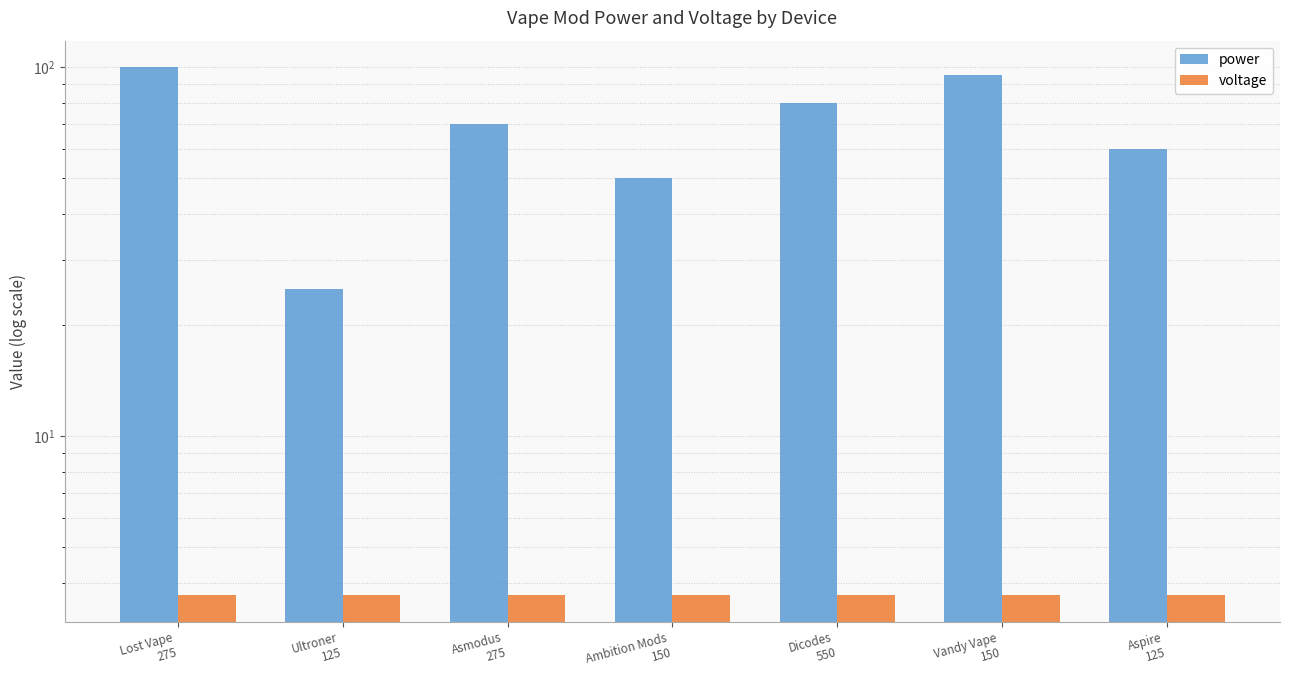

Which series has the largest total across all categories?

power